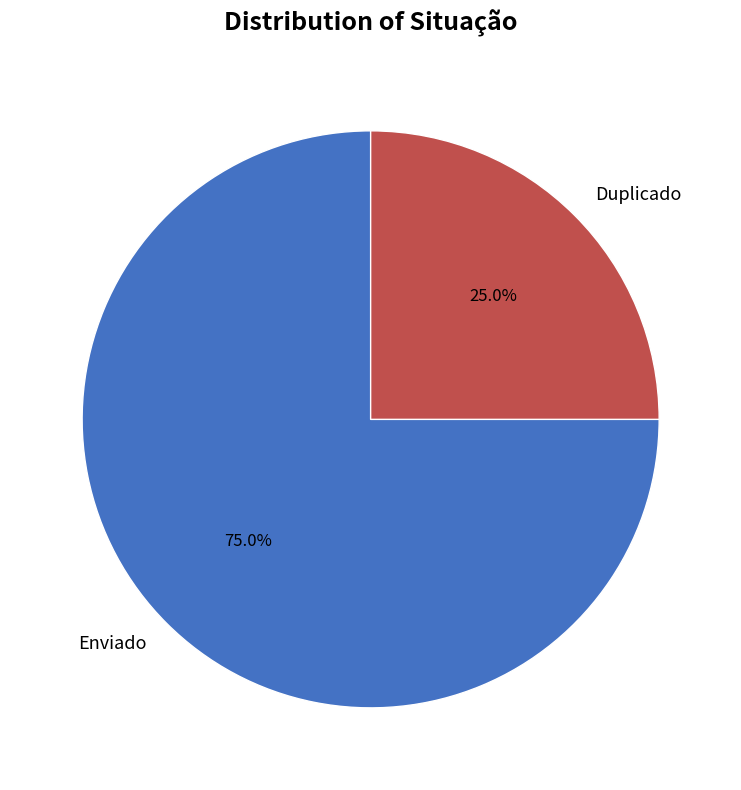

How many segments does this pie chart have?

2